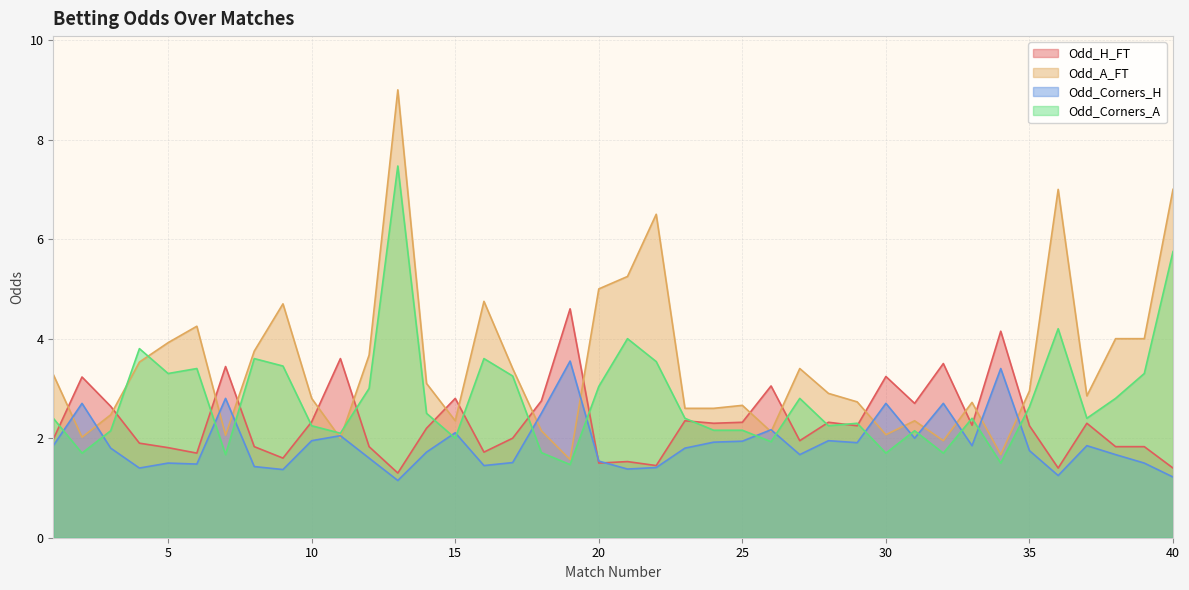

Does the chart display data point markers on the line(s)?

No